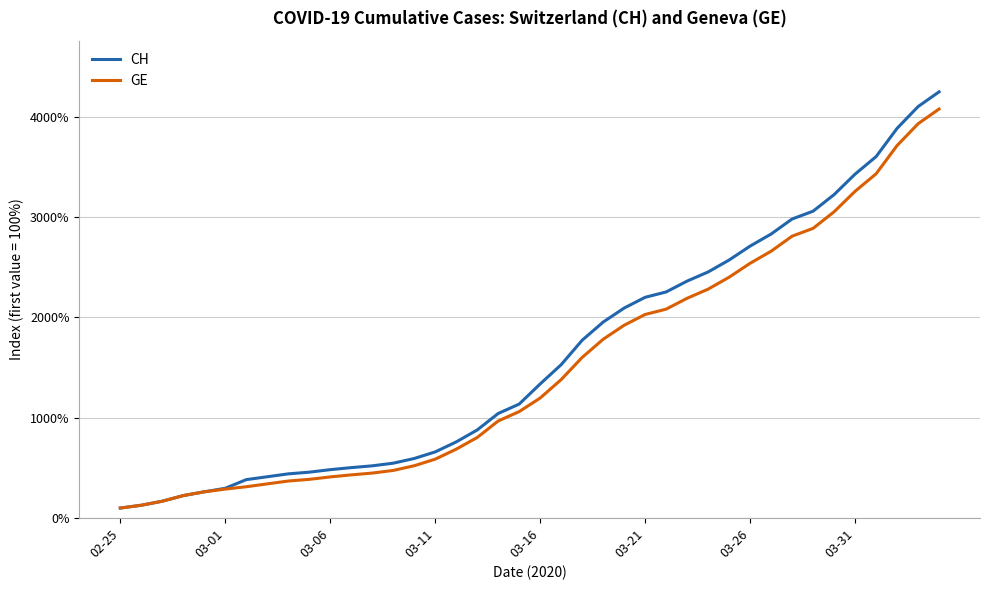

Does the chart display data point markers on the line(s)?

No